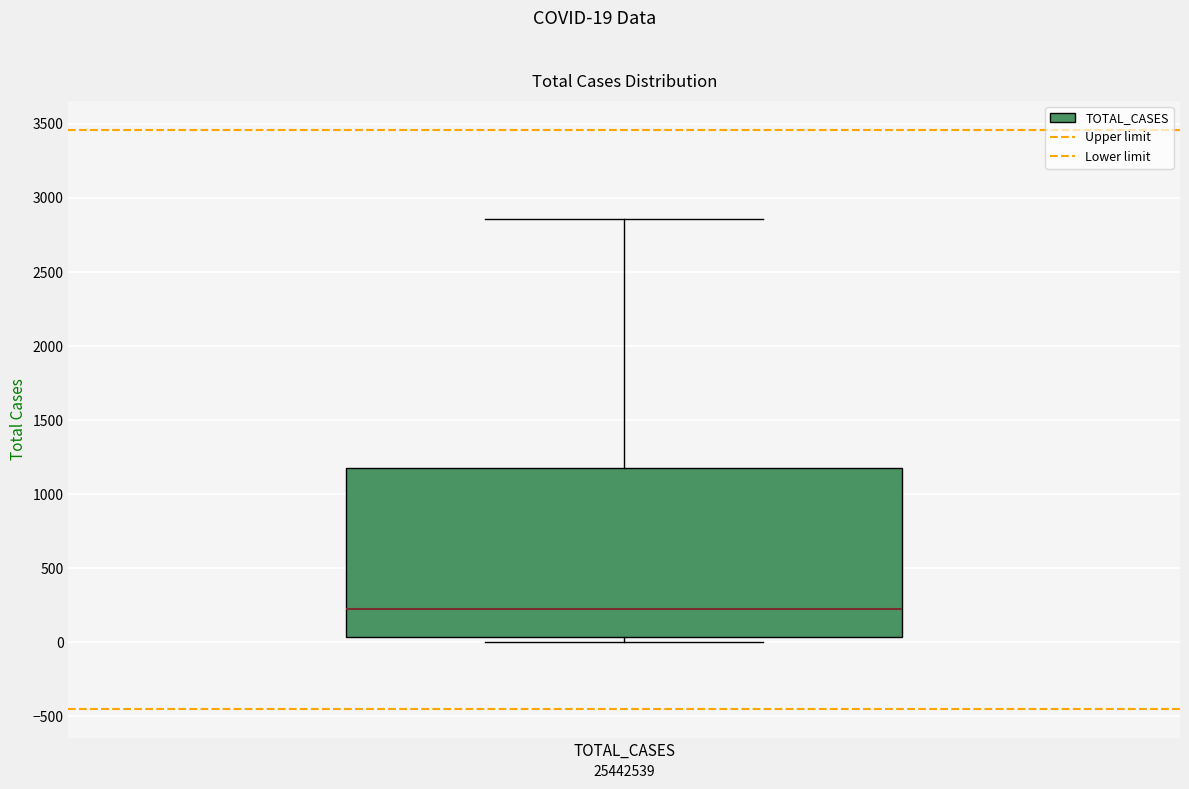

Read this box plot against the y-axis: the position of the median line, the range covered by the box, and the ends of both whiskers. The values are not printed on the chart, so give them approximately, as read against the axis.

median 250, box 50 to 1200, whiskers 0 to 2850